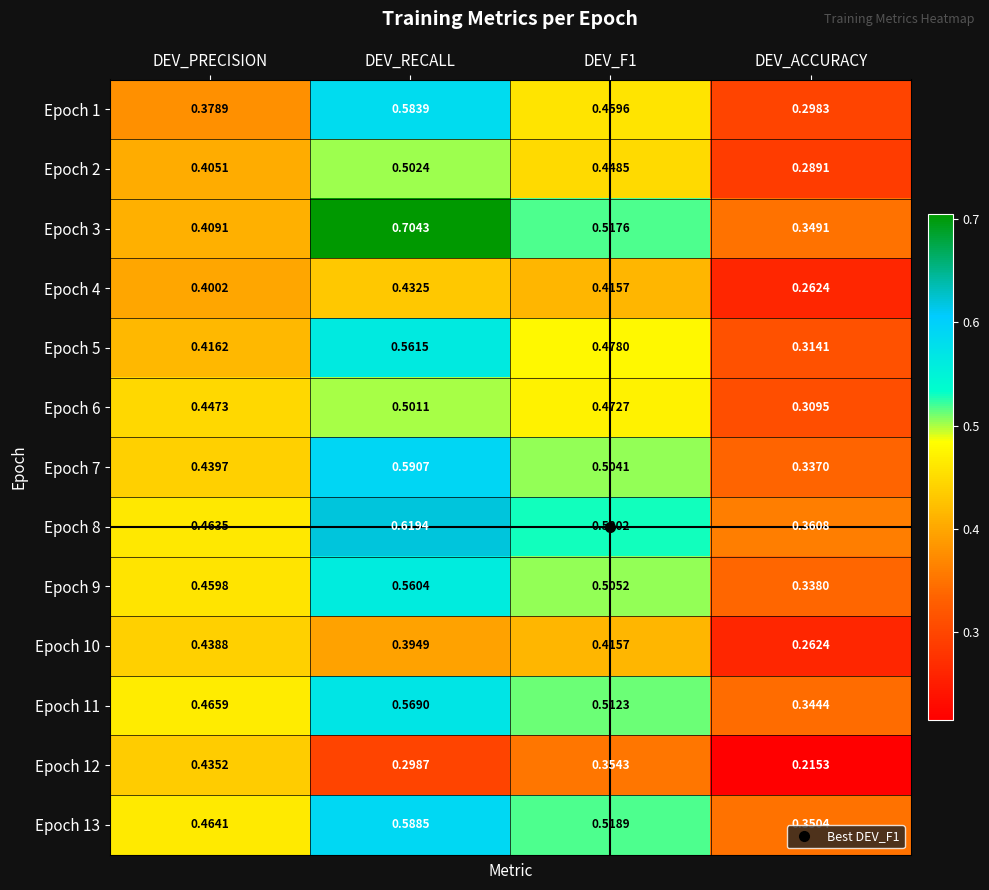

At which label does Epoch 5 reach its minimum?

DEV_ACCURACY